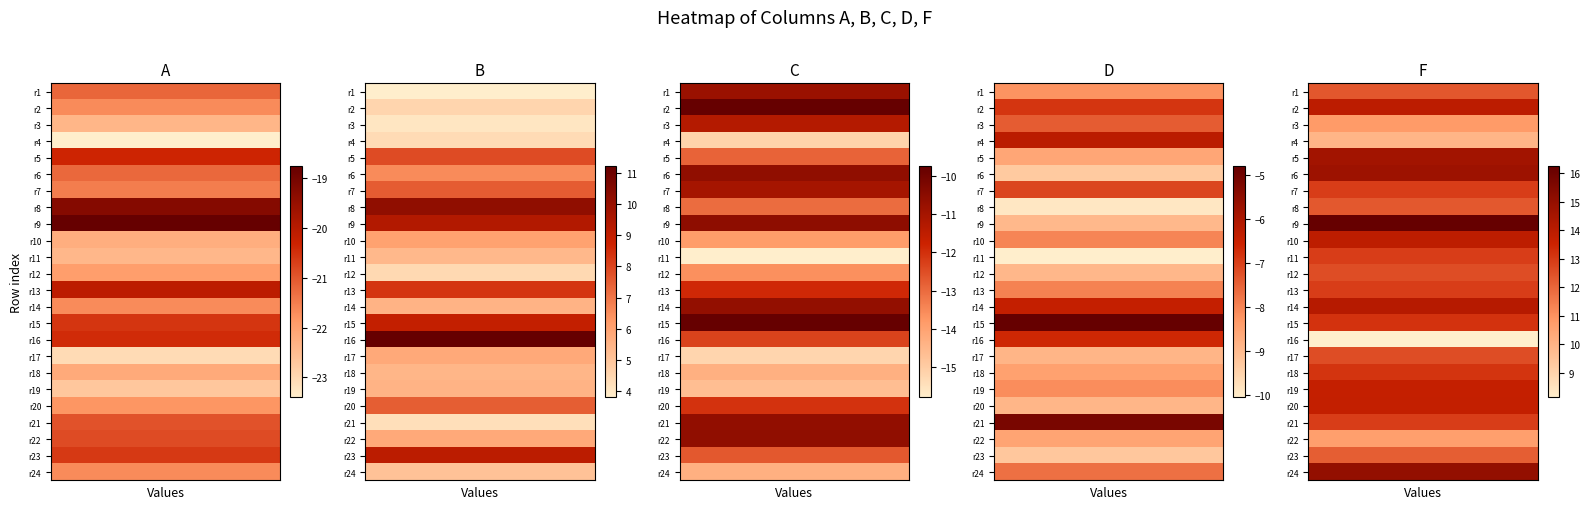

At which label does C reach its minimum?

10